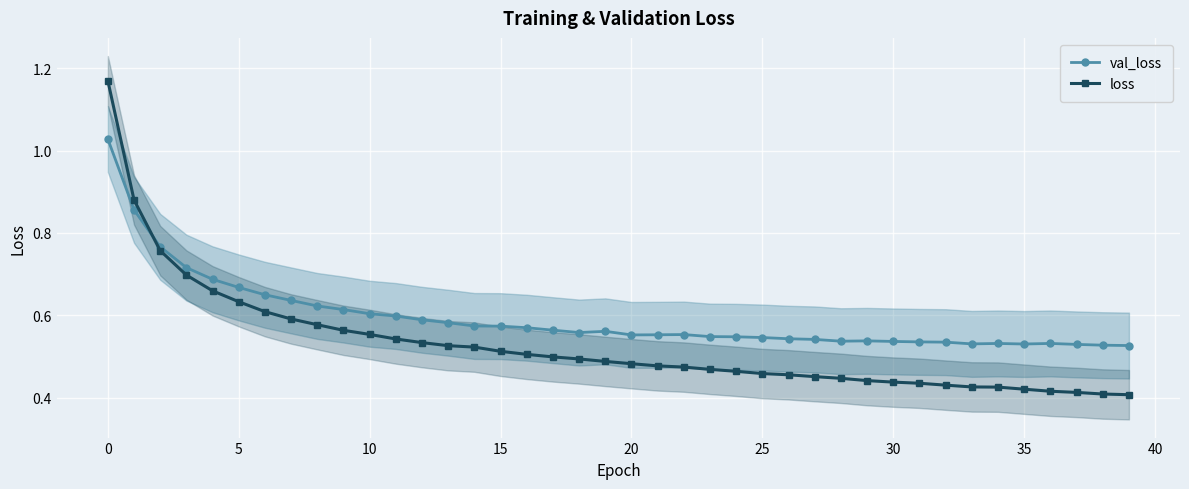

Which series has the widest spread of values?

loss